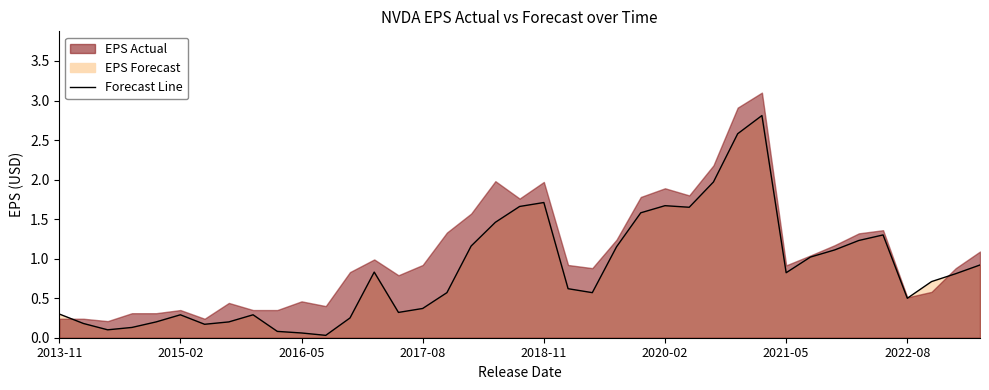

Is it true that the value at 21 is 1.0?

False